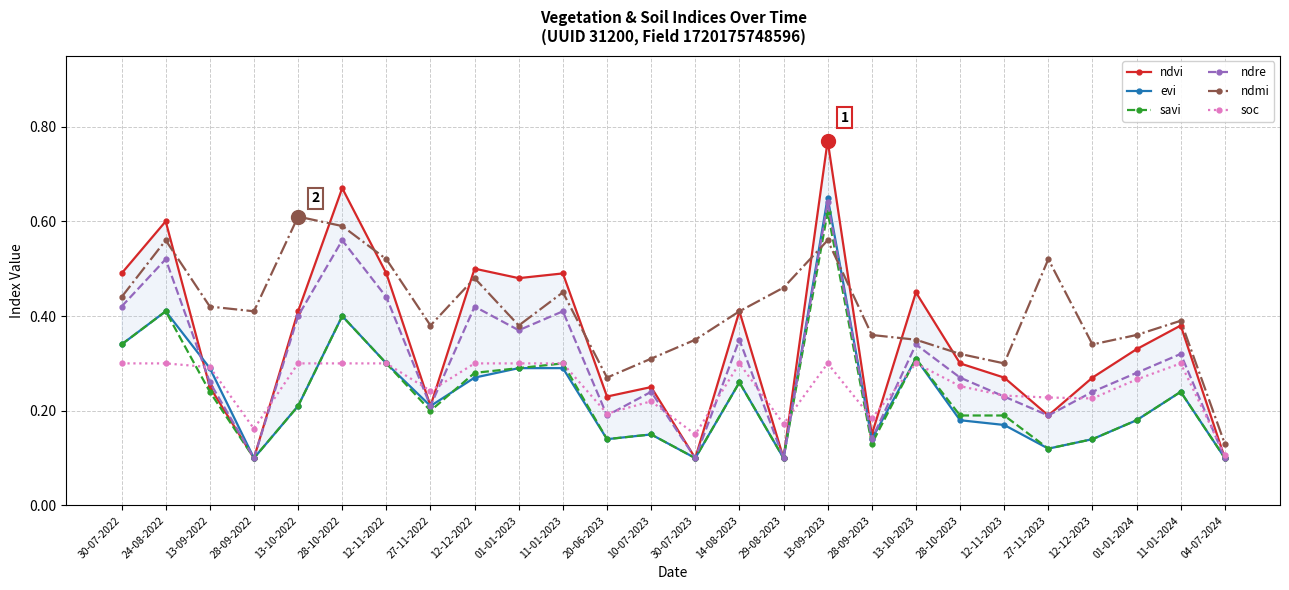

What is the value of the ndre point at the 11th from the left?

0.4